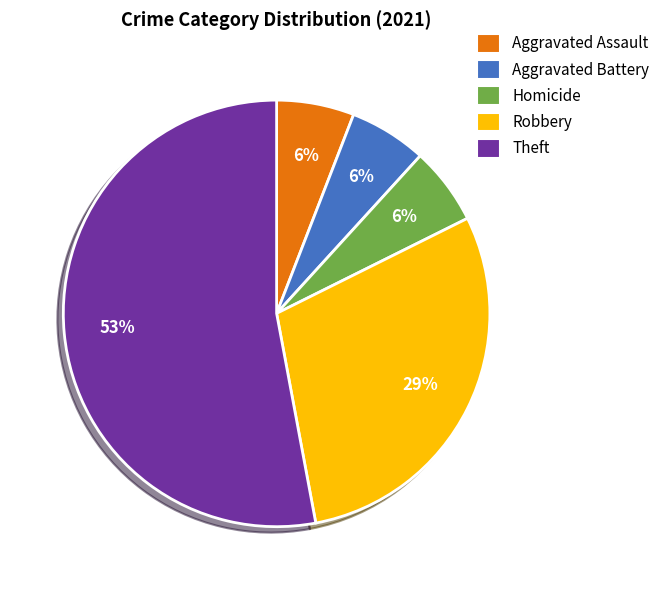

How many segments does this pie chart have?

5